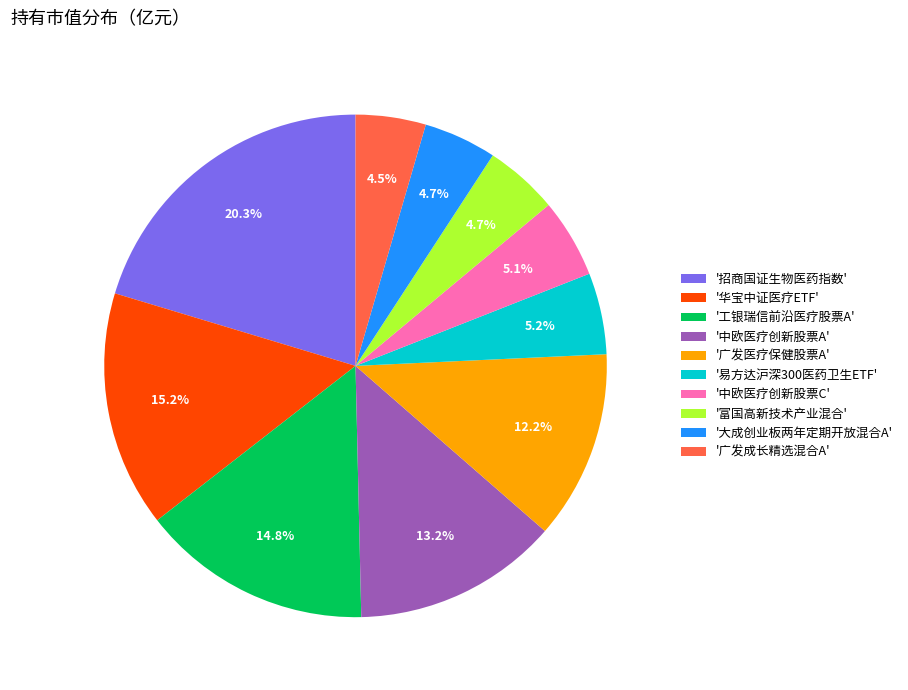

Does any single category account for the majority?

No